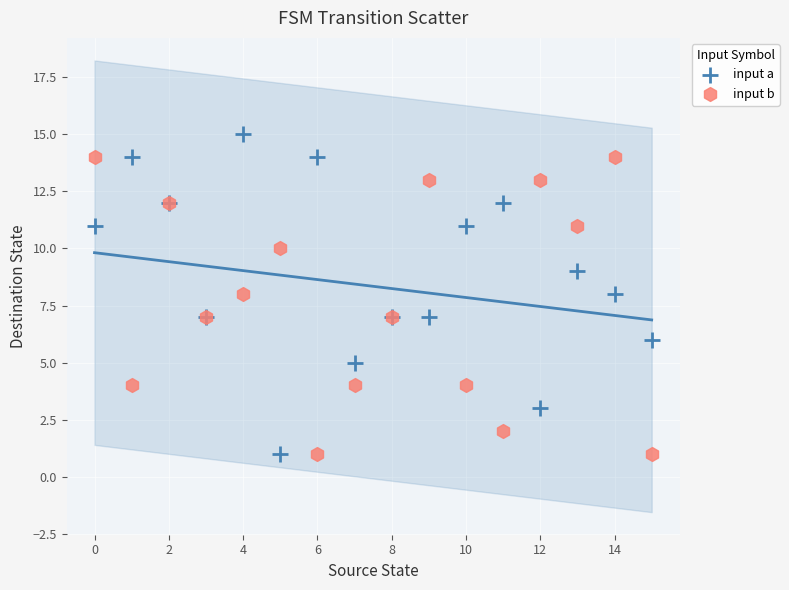

Which series reaches the maximum Y coordinate?

input a